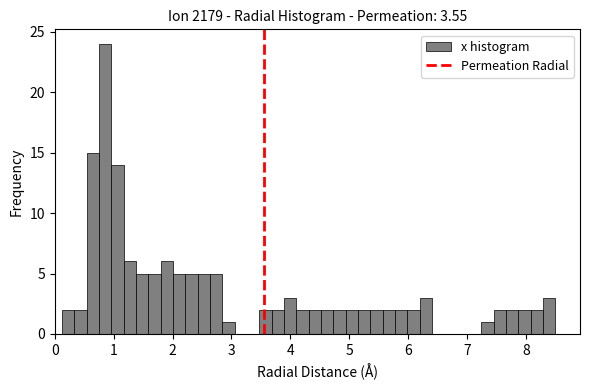

Around what value on the x-axis is the tallest bar? Give the approximate position of its centre, as read against the axis.

0.9